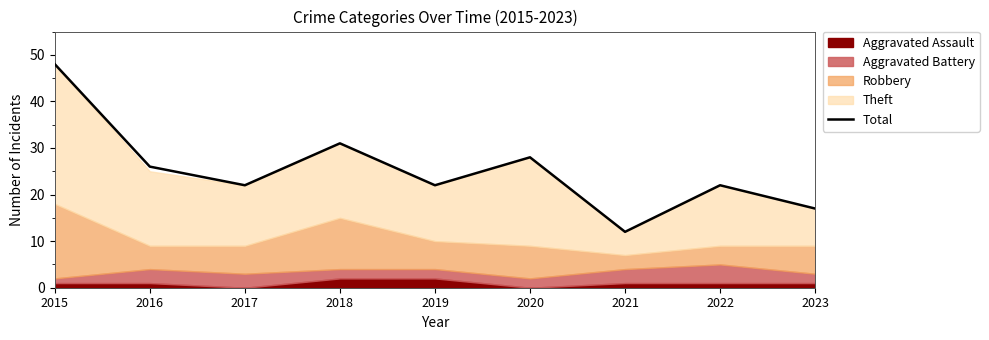

How many categories are shown in the chart?

9